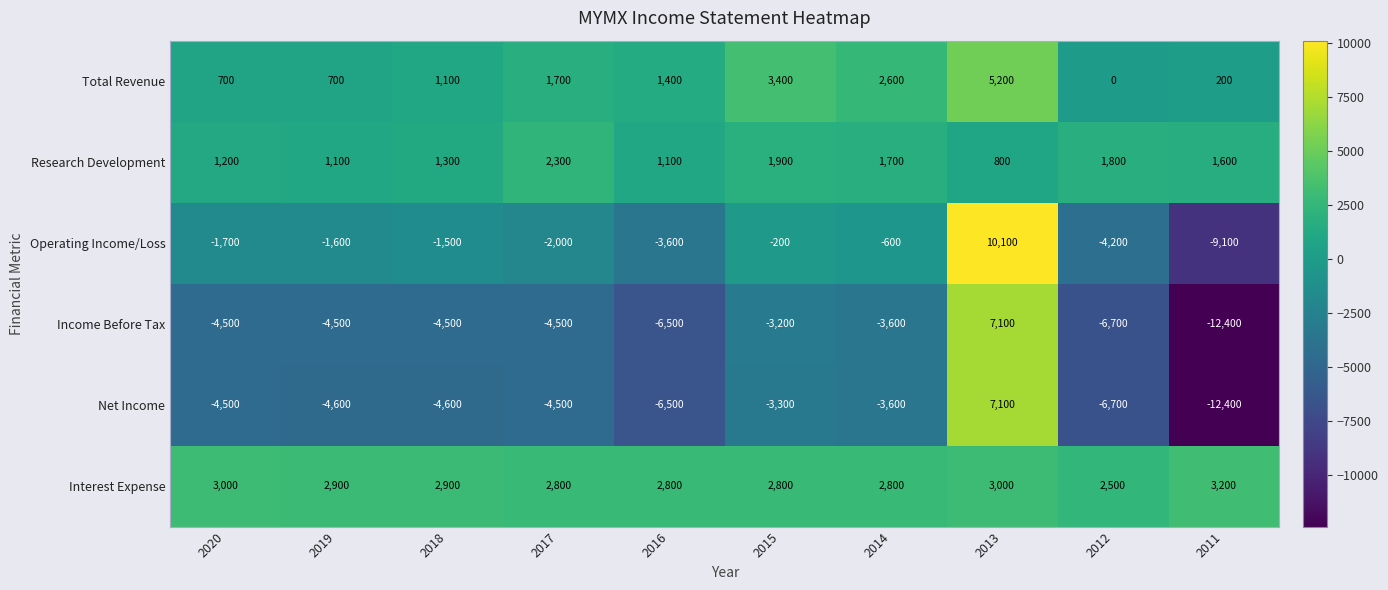

What is the average value of the Operating Income/Loss series?

-1440